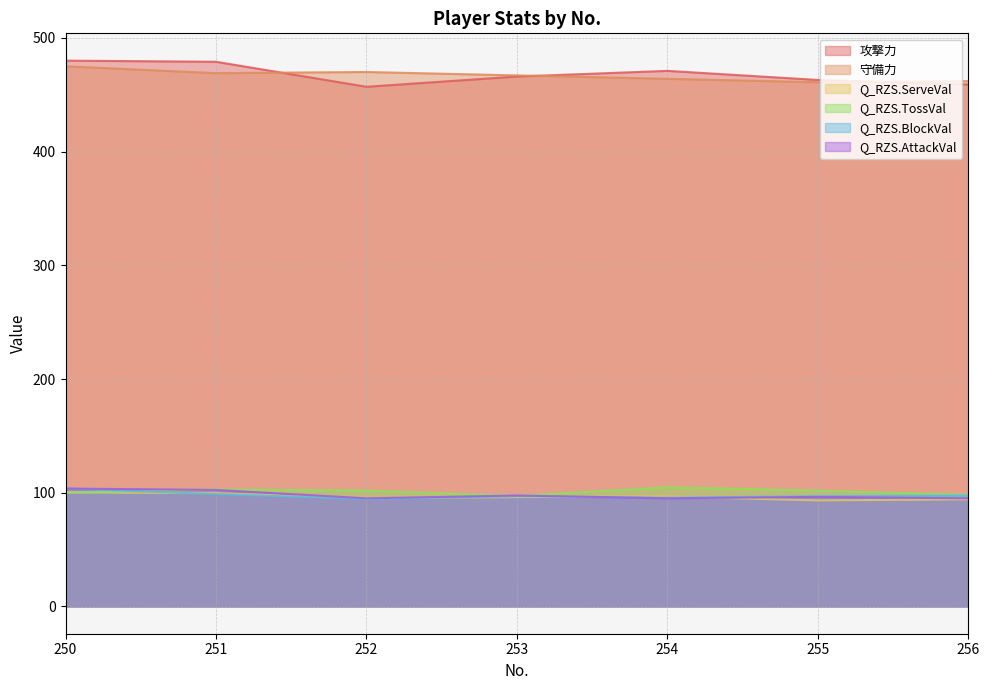

How many series are shown in this chart?

6